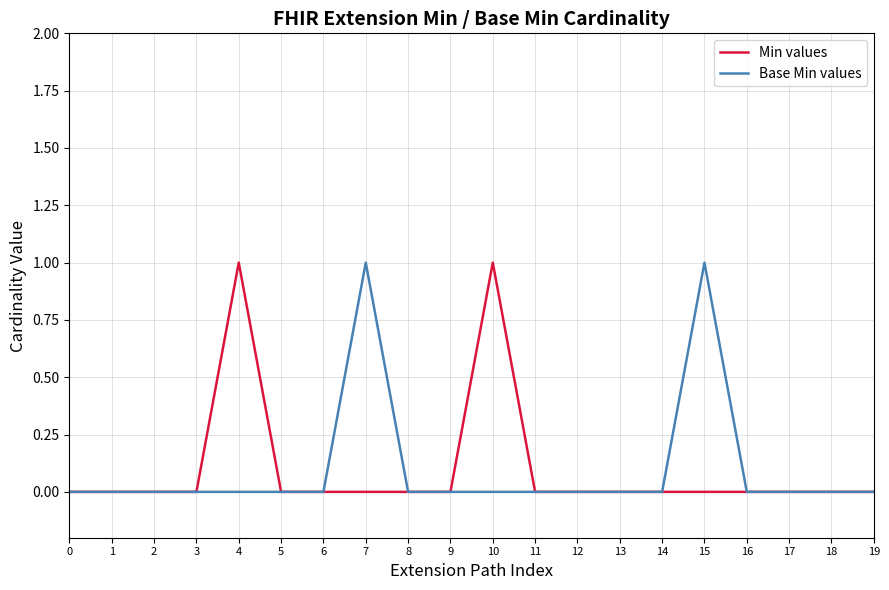

Is this an area chart (filled region under the line)?

No